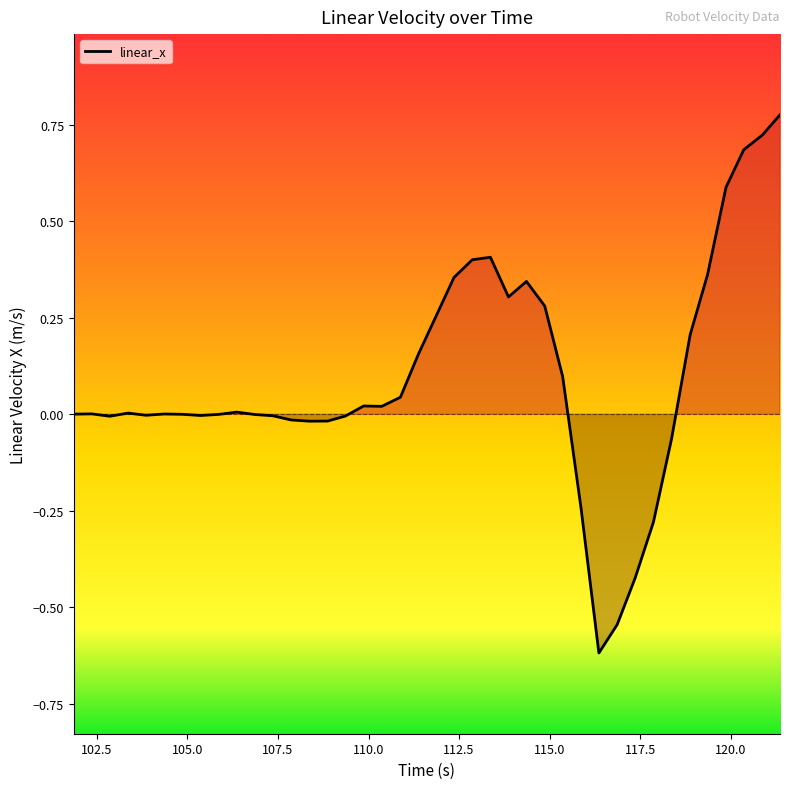

What is the difference between the maximum and minimum values?

1.4